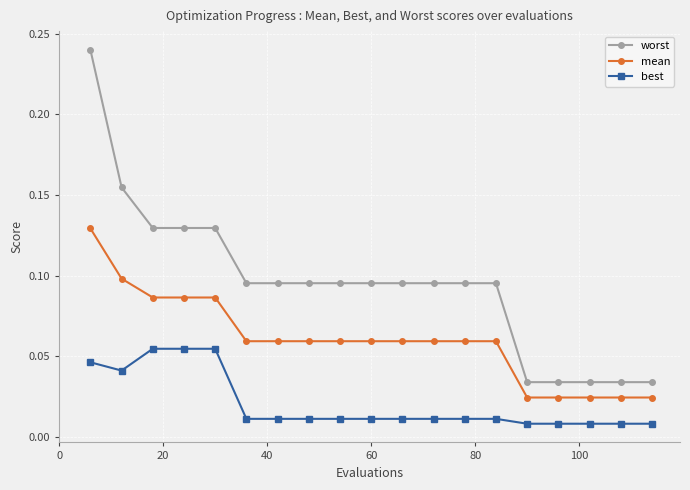

List the series in order of their peak value, highest first.

worst, mean, best